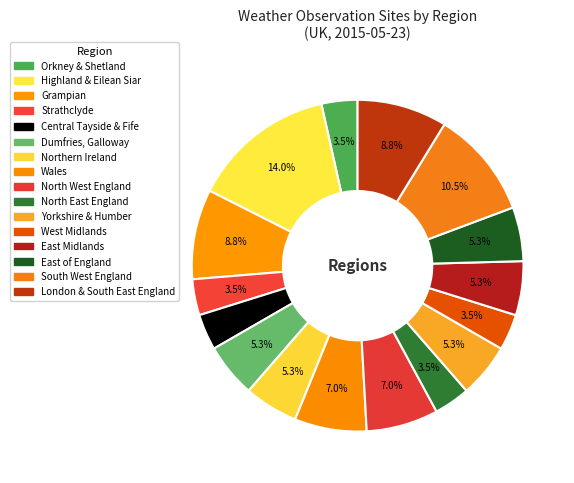

To the nearest percent, what portion does Yorkshire & Humber represent?

5%